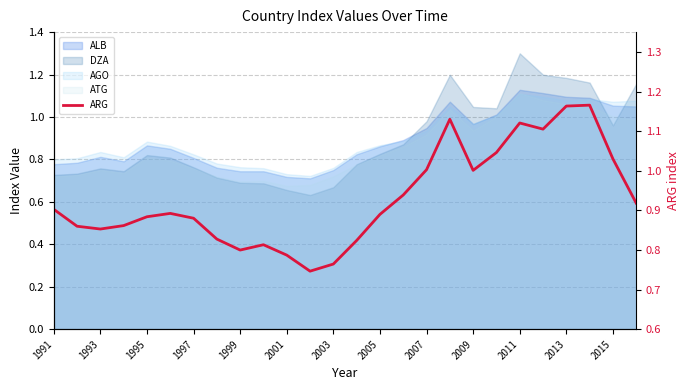

Reading left to right, list all the values displayed in this chart.

0.9	0.9	0.9	0.9	0.9	0.9	0.9	0.8	0.8	0.8	0.8	0.7	0.8	0.8	0.9	0.9	1.0	1.1	1.0	1.0	1.1	1.1	1.2	1.2	1.0	0.9